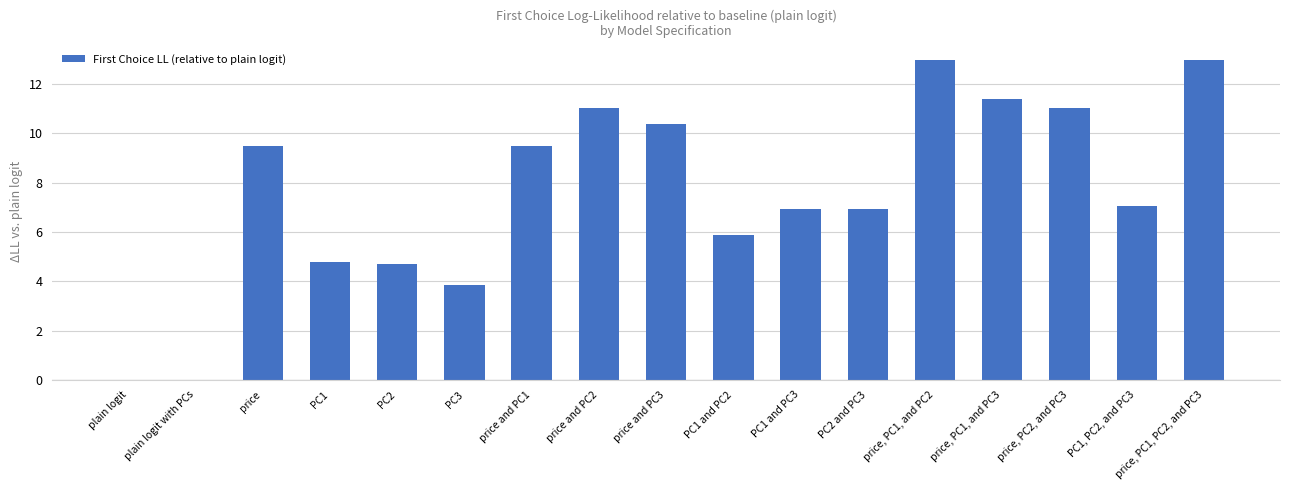

The chart shows a value of 4.8 at PC1. True or false?

True